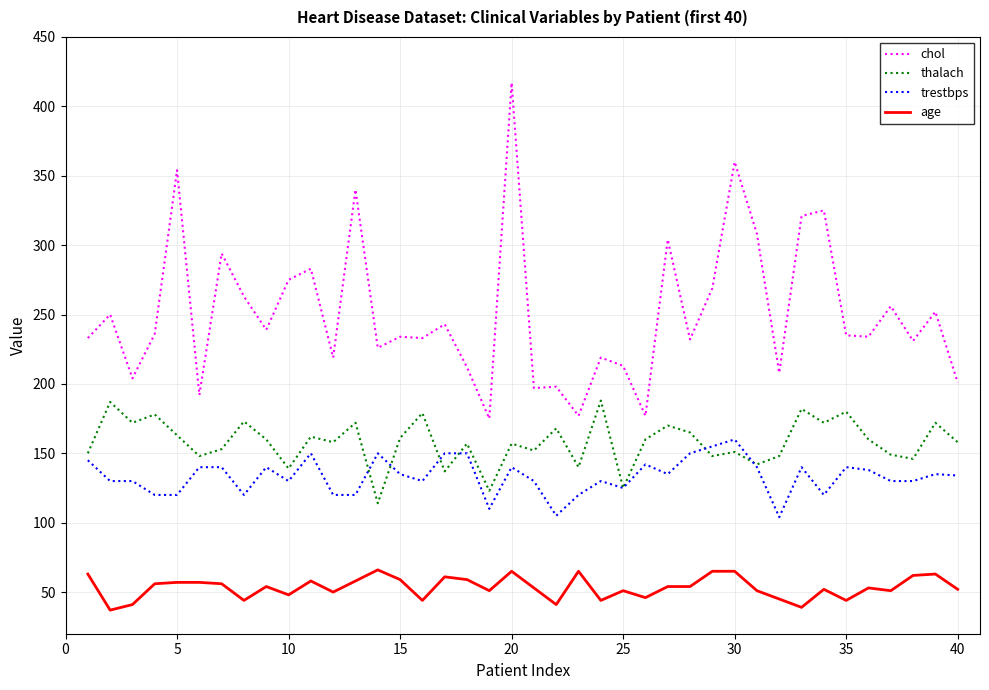

What is the maximum value shown in the chart?

417